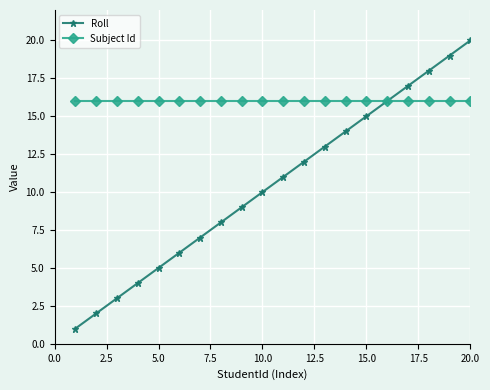

Which series has the widest spread of values?

Roll